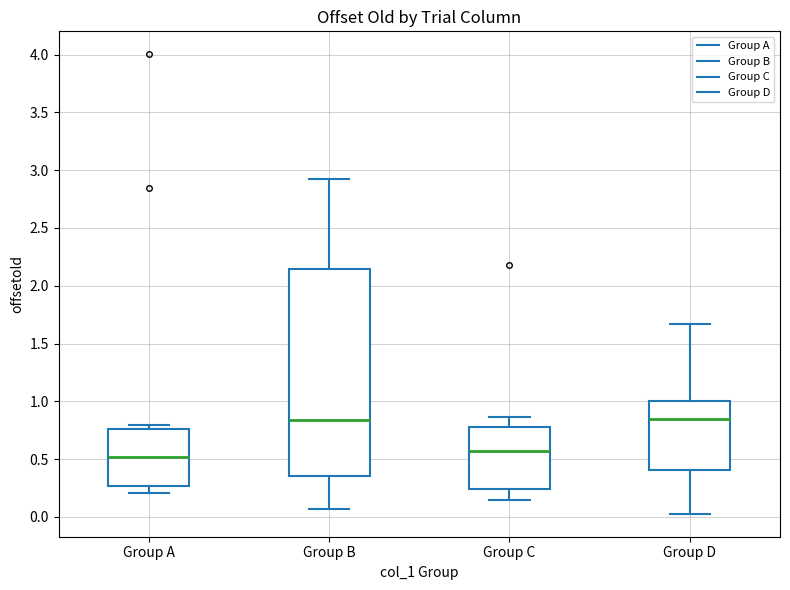

Reading left to right, read every box against the y-axis: the position of its median line, the range the box covers, and the ends of its whiskers. The values are not printed on the chart, so give them approximately, as read against the axis.

Group A: median 0.50, box 0.25 to 0.75, whiskers 0.20 to 0.80
Group B: median 0.85, box 0.35 to 2.15, whiskers 0.05 to 2.90
Group C: median 0.55, box 0.25 to 0.80, whiskers 0.15 to 0.85
Group D: median 0.85, box 0.40 to 1.00, whiskers 0.05 to 1.65